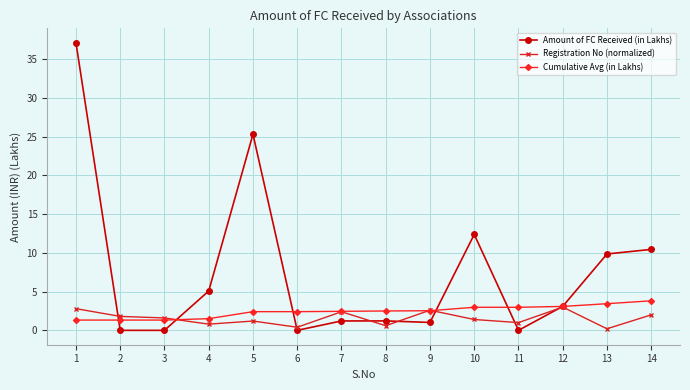

What is the approximate value of Registration No (normalized) at 9?

2.6